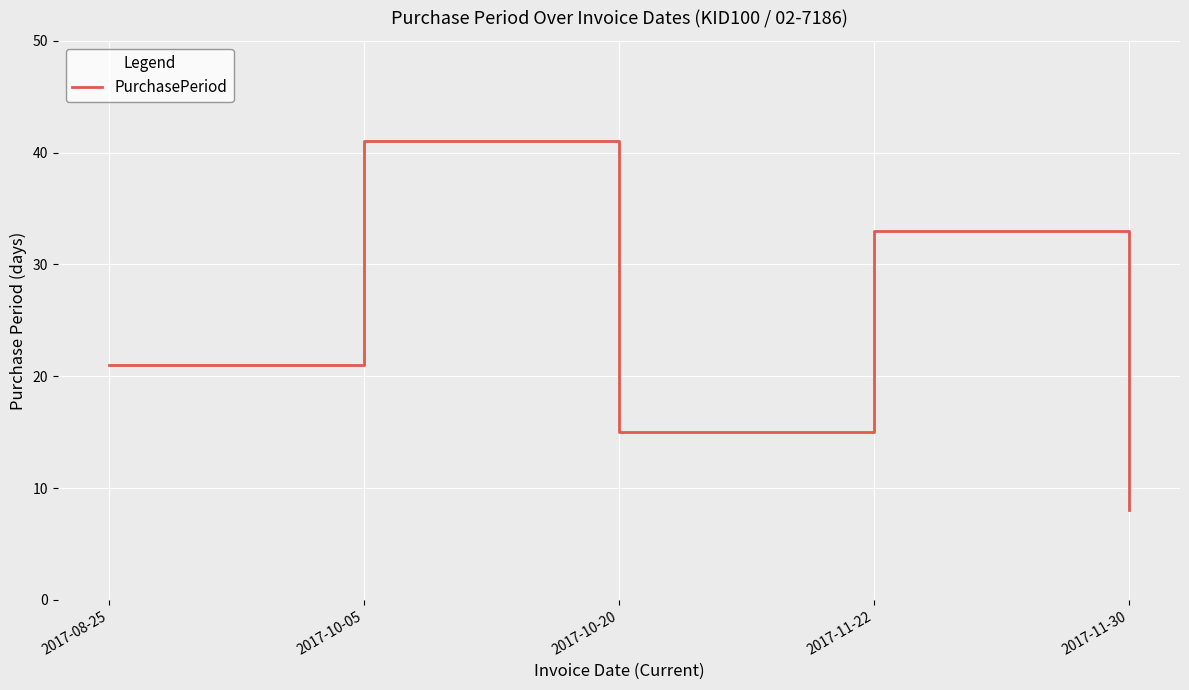

What is the minimum value shown in the chart?

8